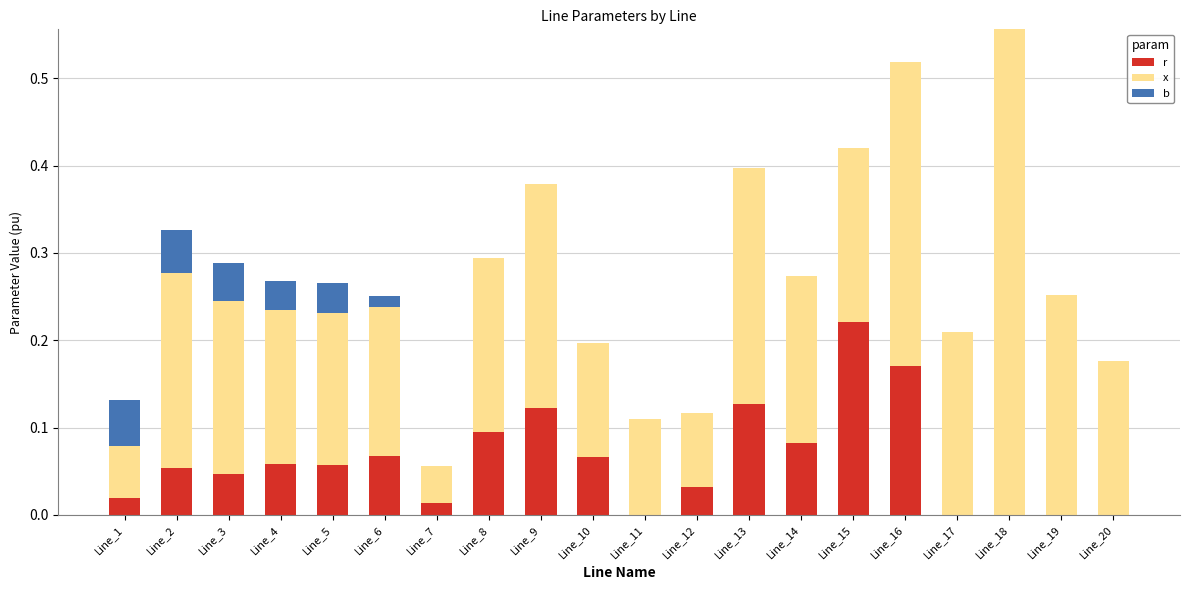

Which category has the highest value in the r series?

Line_15